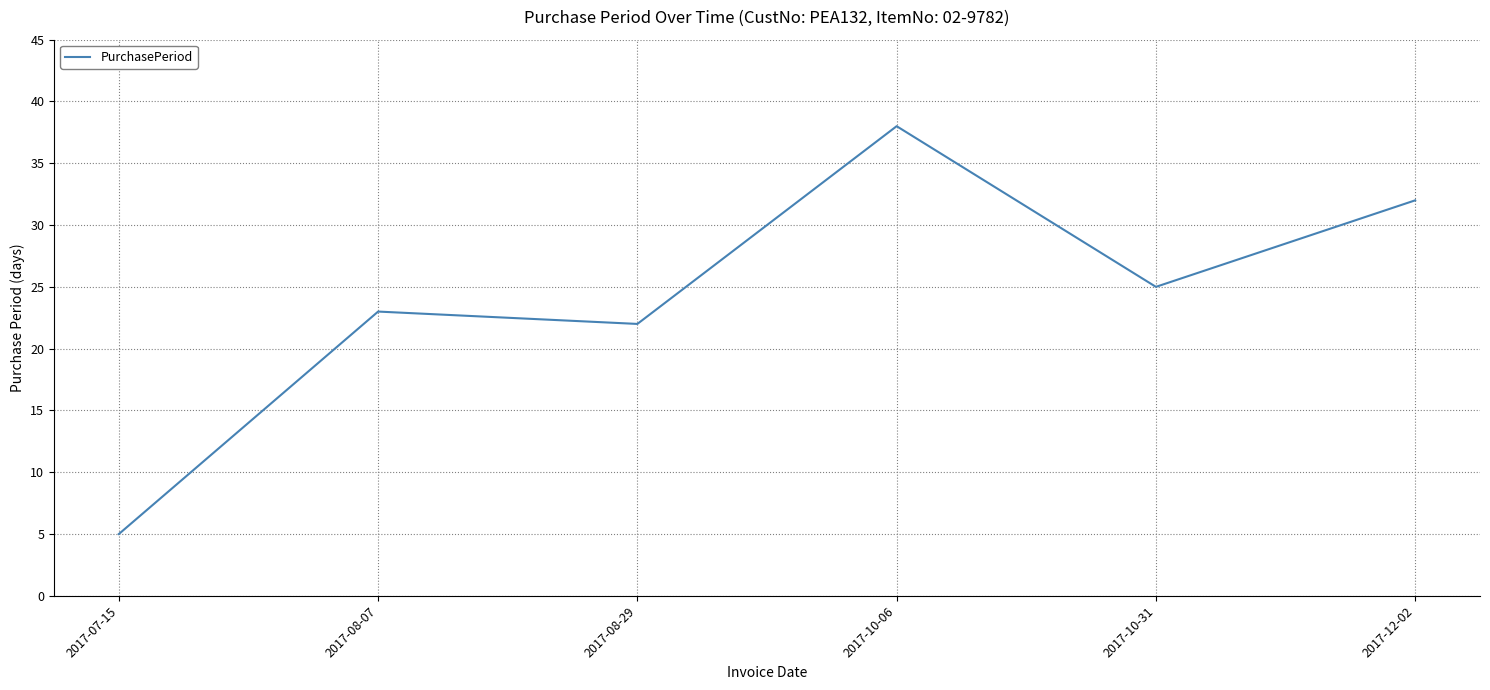

What position from the right is 2017-10-06?

3